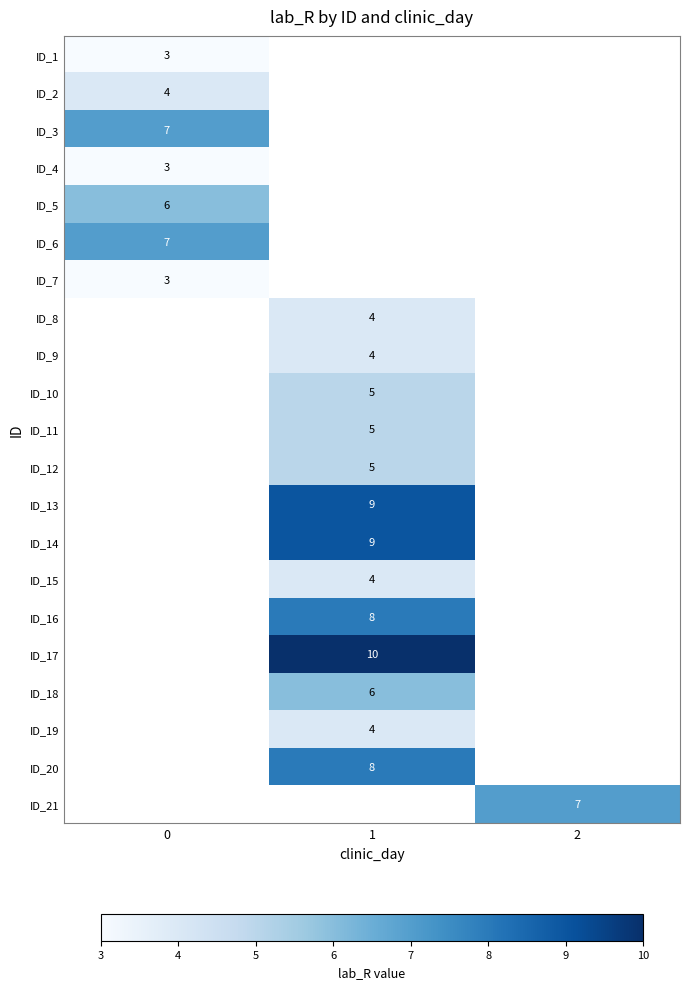

Between 2 and 1, which is larger?

1